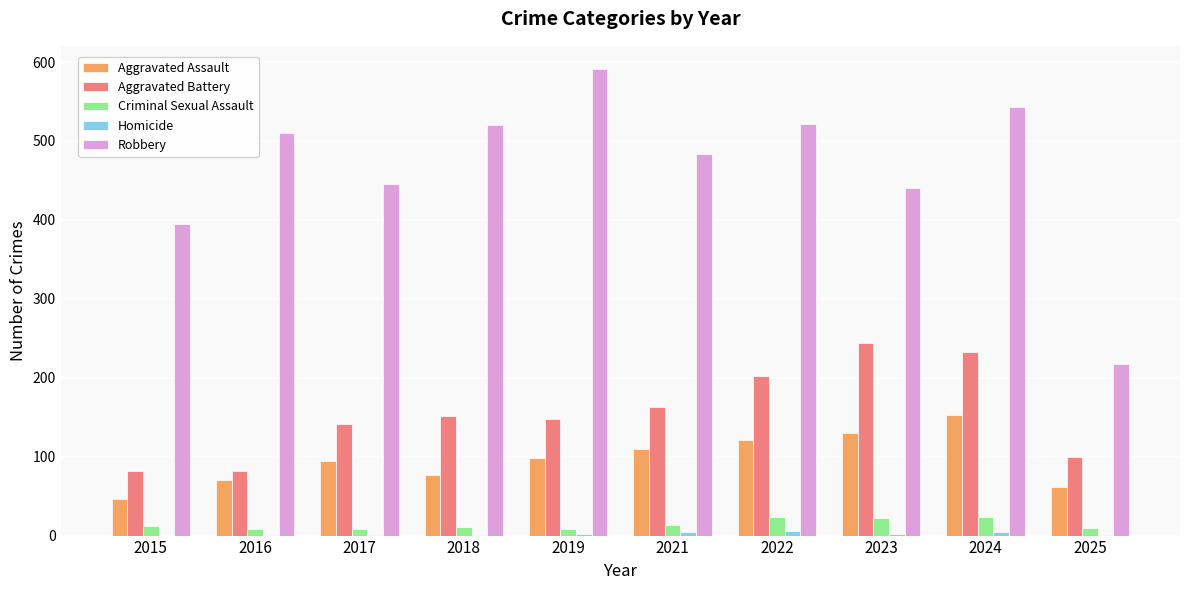

Which series has the largest total across all categories?

Robbery